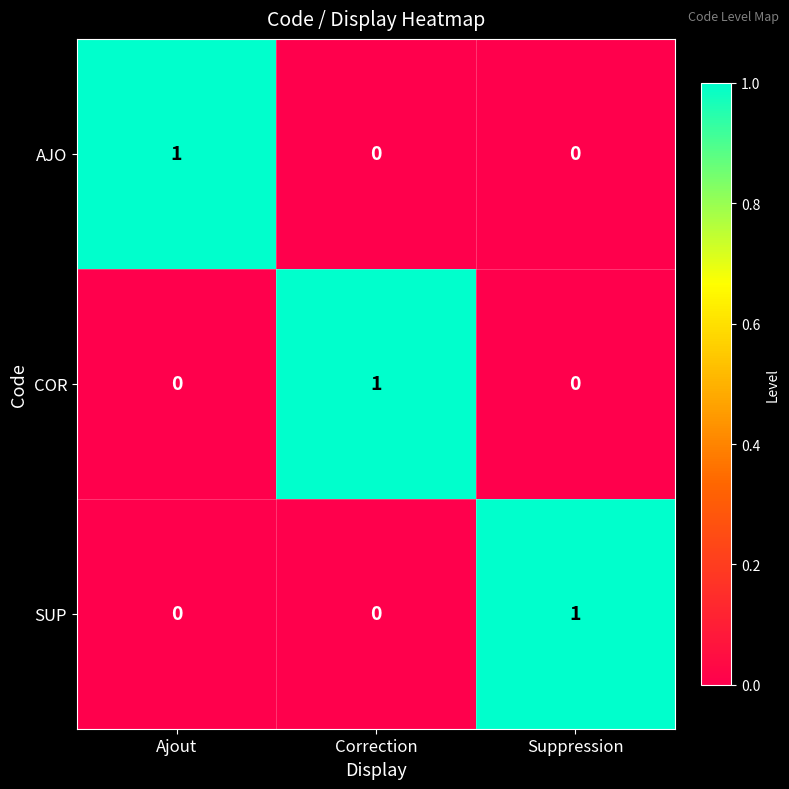

At how many categories does at least one series exceed 0?

3